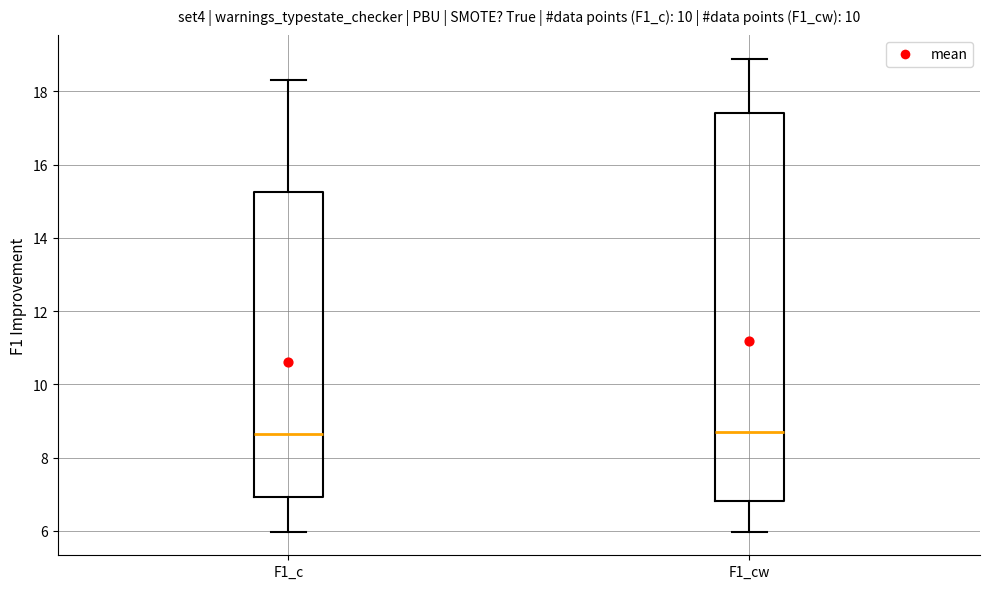

Reading left to right, transcribe this box plot: for each box, give where its median line is, the range the box spans, and where its two whiskers end, as read against the y-axis. The values are not printed on the chart, so give them approximately, as read against the axis.

F1_c: median 8.6, box 7.0 to 15.2, whiskers 6.0 to 18.4
F1_cw: median 8.6, box 6.8 to 17.4, whiskers 6.0 to 18.8